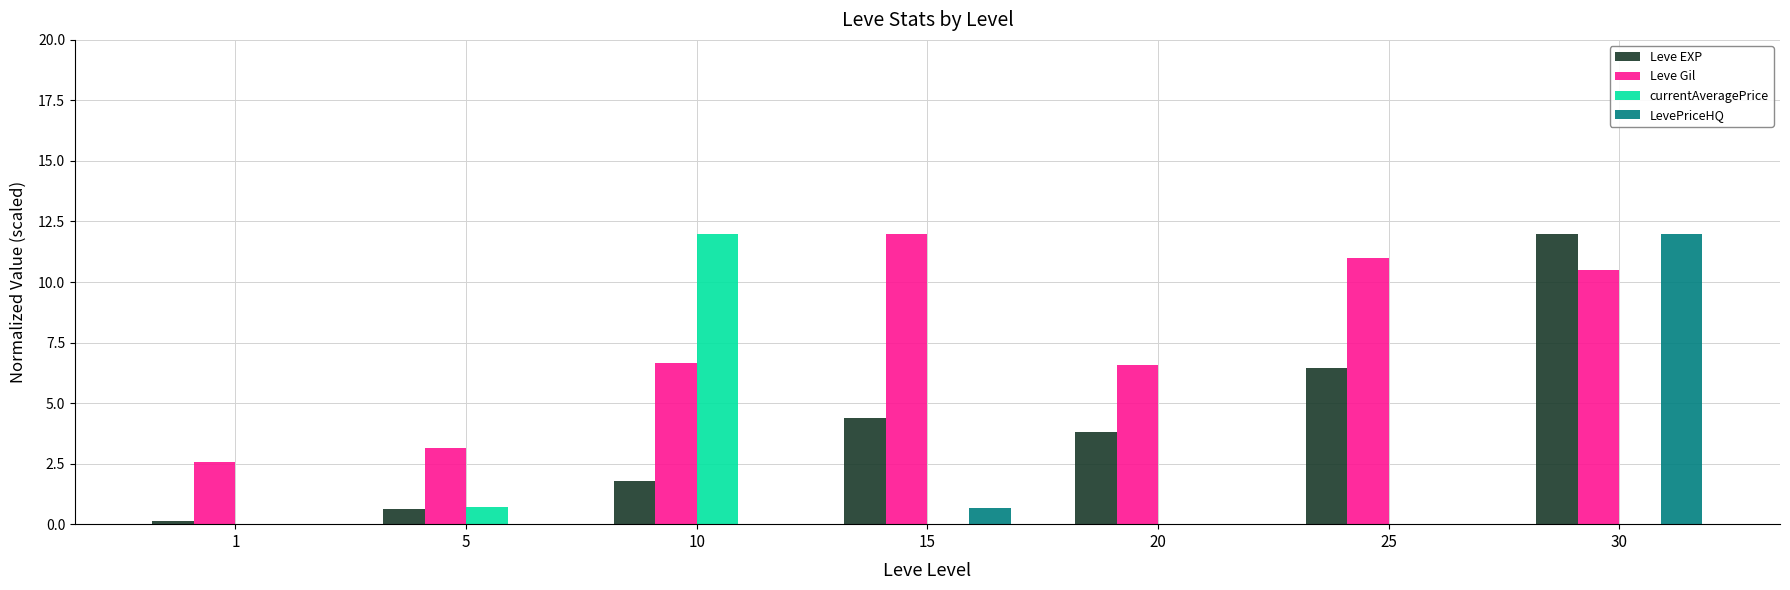

Is it true that Leve EXP equals 6.4 at 25?

True